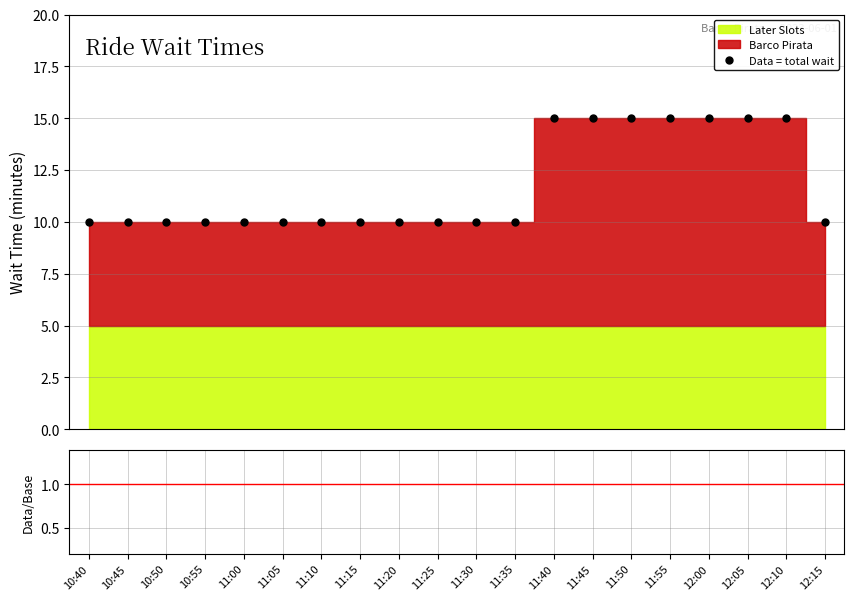

What is the value of the Data = total wait point at the 9th from the left?

10